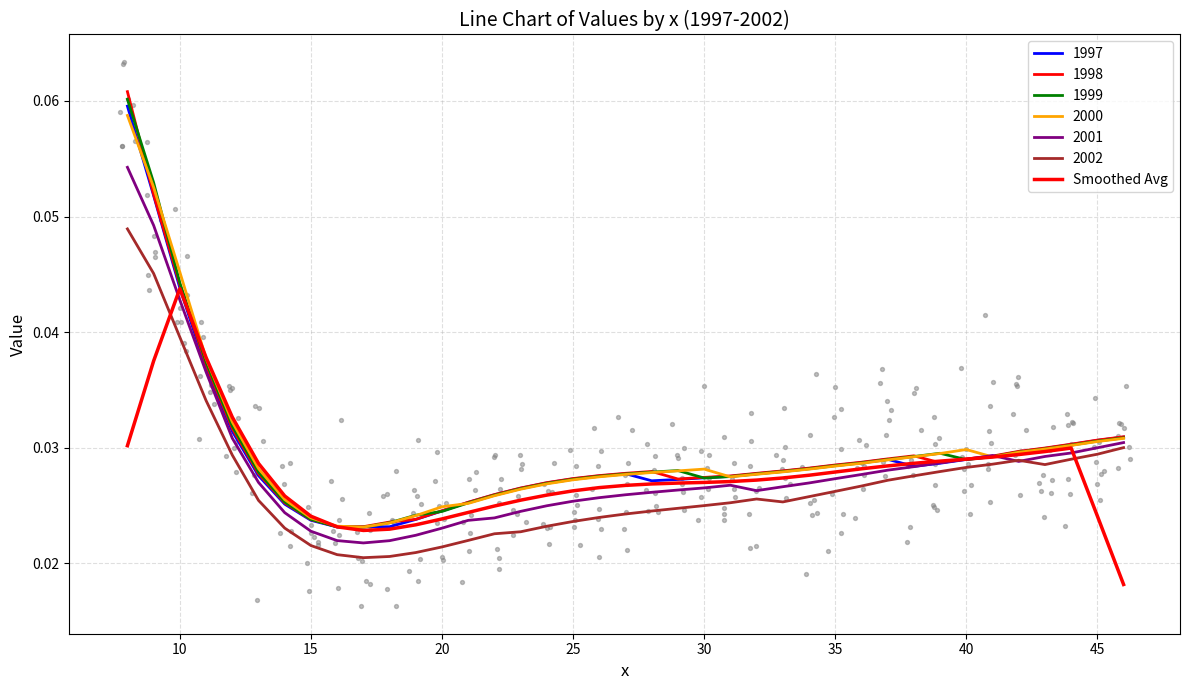

Between 30 and 30, which is larger?

30